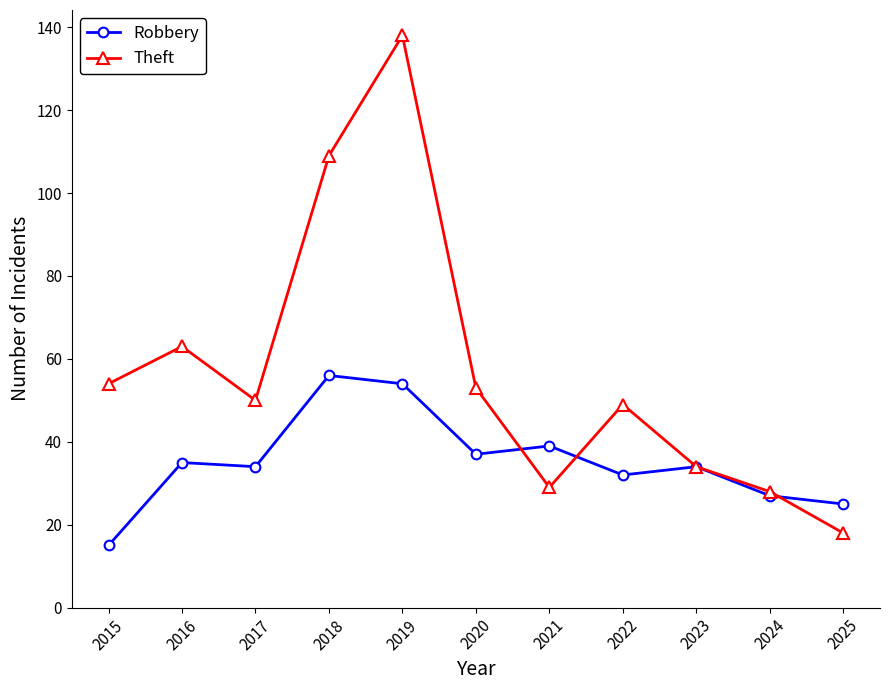

Does the chart have visible grid lines?

No